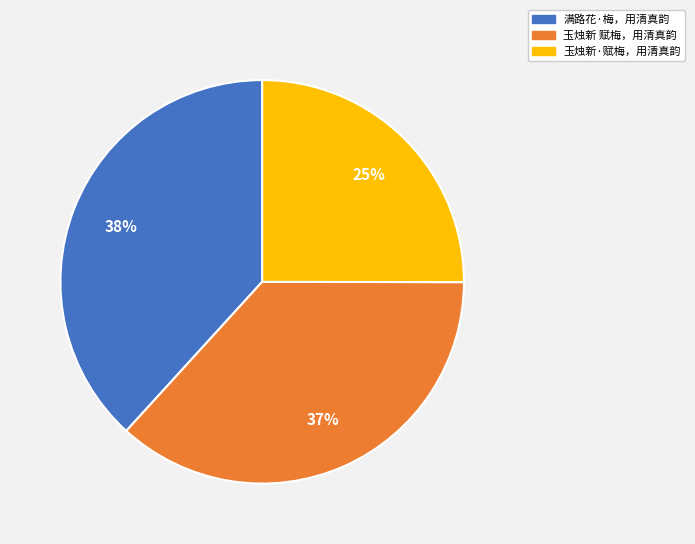

Combined, do 玉烛新·赋梅，用清真韵 and 满路花·梅，用清真韵 account for over 50%?

Yes